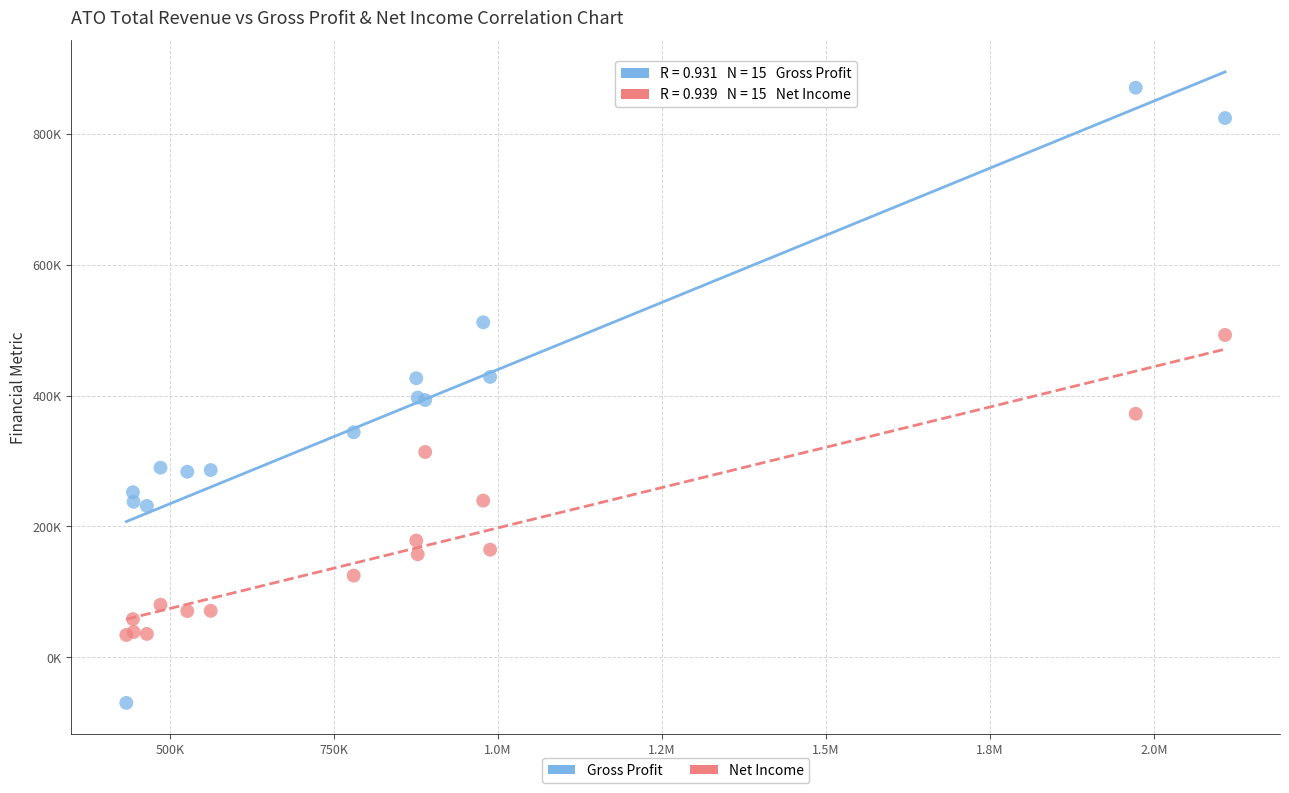

Which series has the widest spread of Y values?

Gross Profit